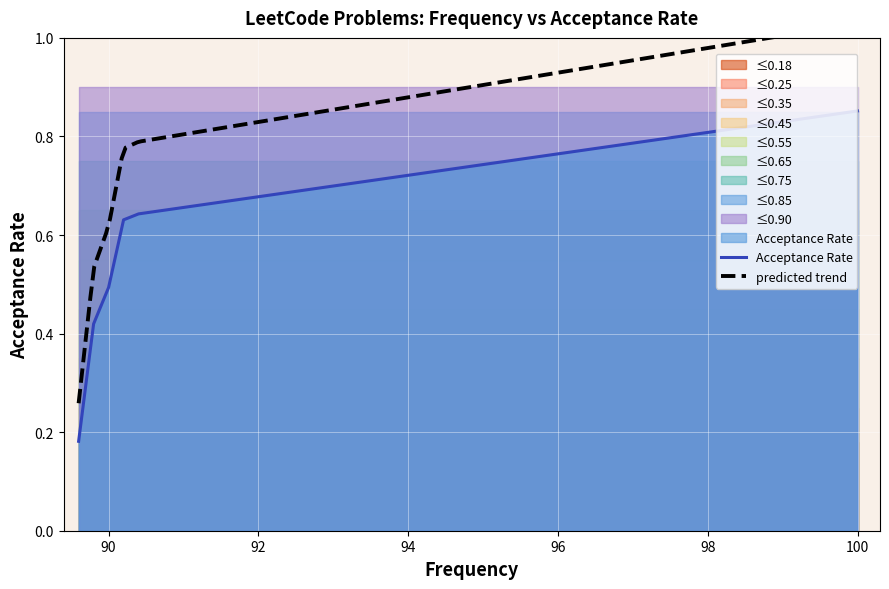

Is it true that Acceptance Rate equals 0.3 at 90?

False